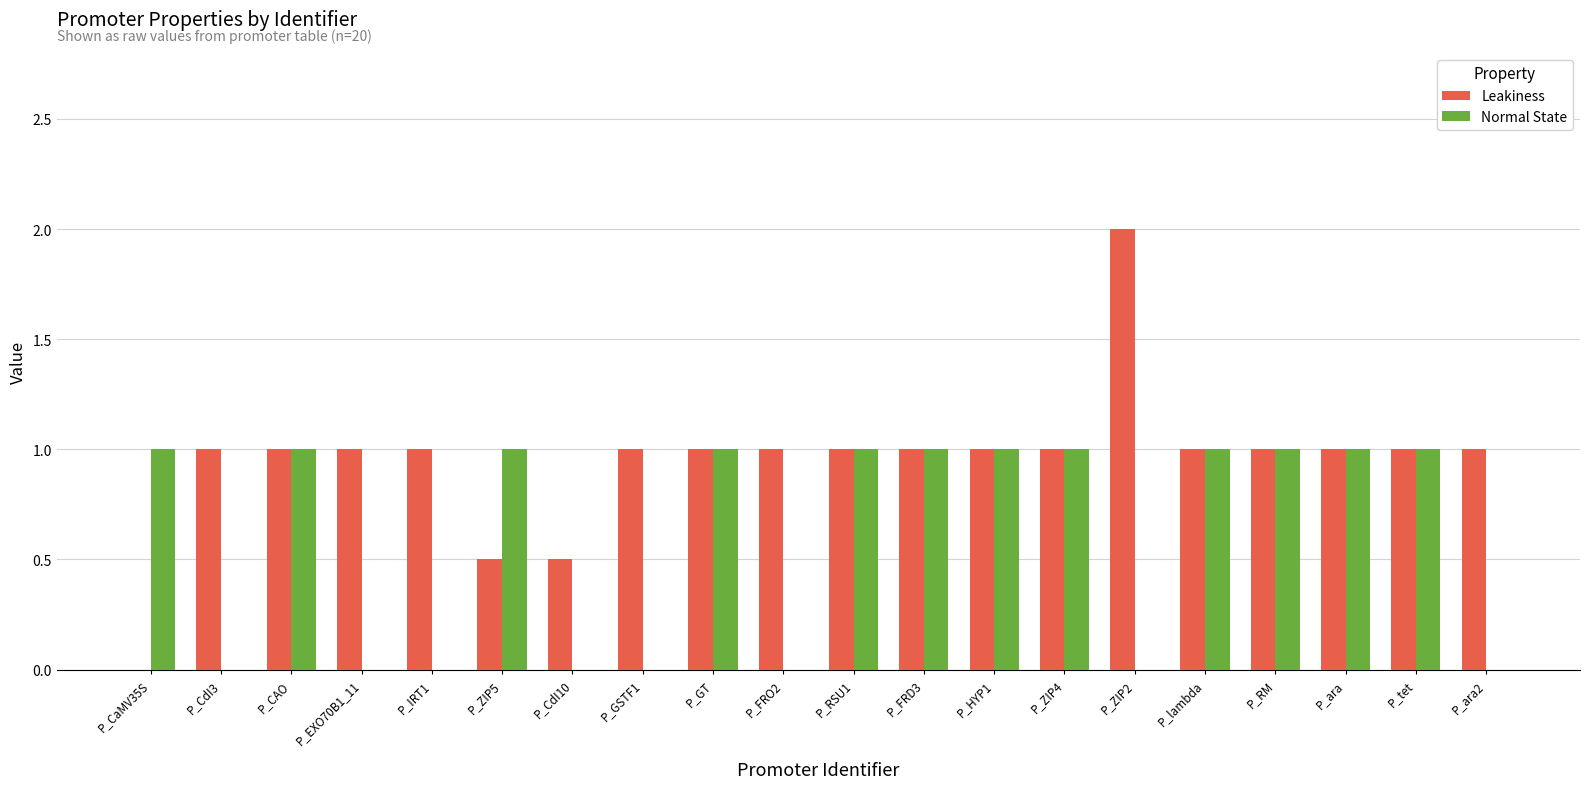

What is the sum of all Leakiness values?

19.0